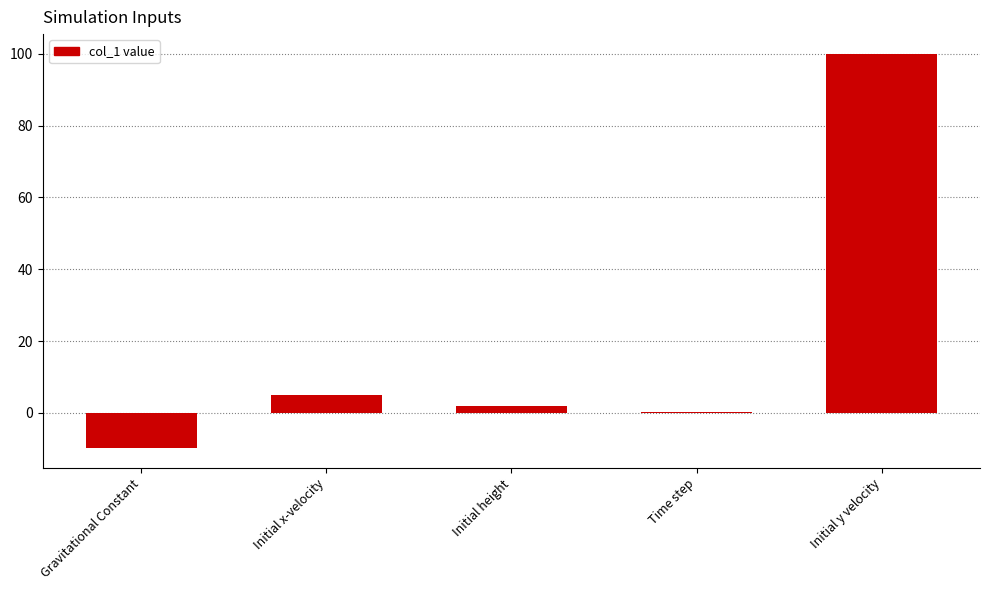

Is it true that the value at Initial height is 2.0?

True